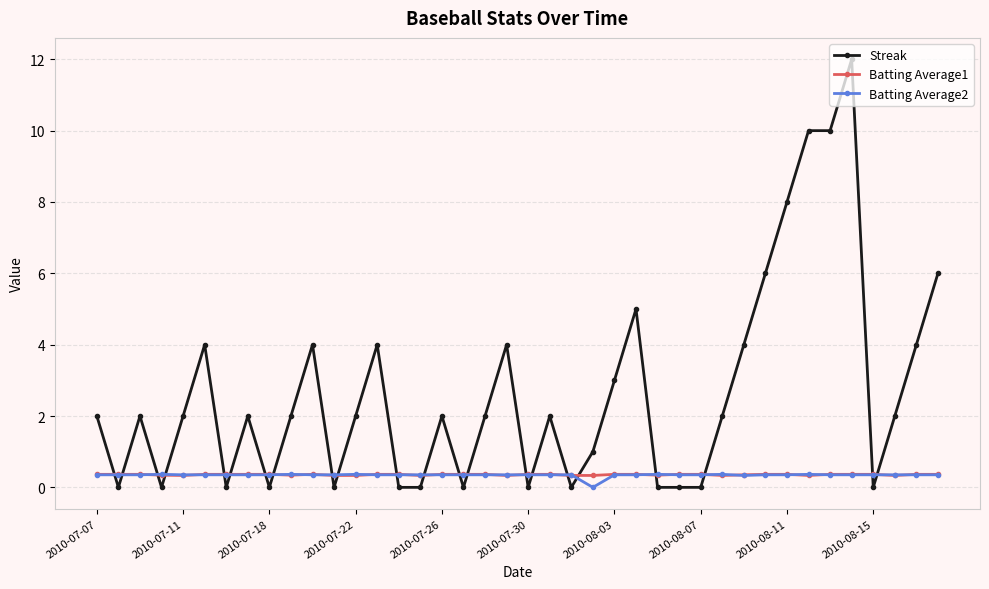

True or false: Batting Average2 has more than 0 points higher than both neighbors.

True